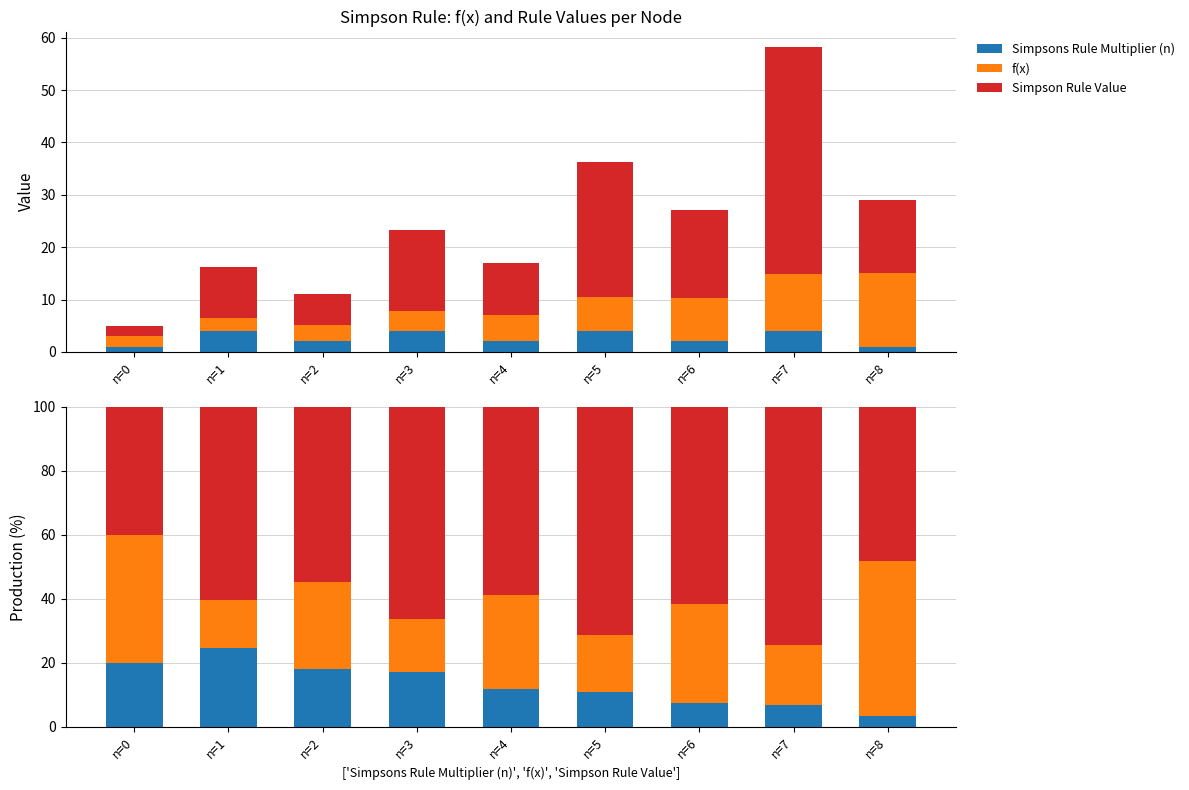

Which series has the largest range (max minus min)?

Simpson Rule Value